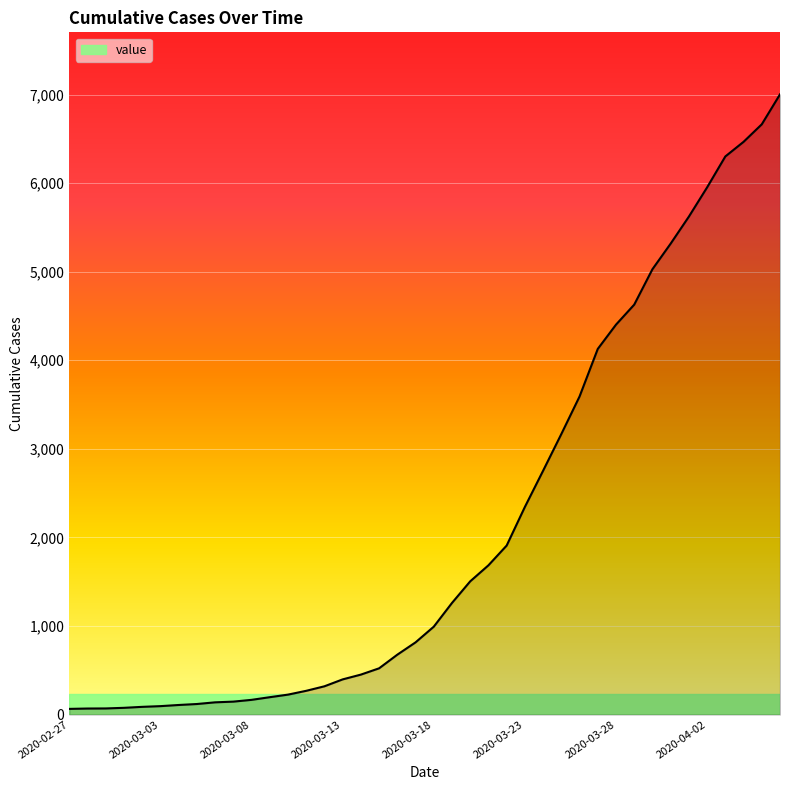

What is the greatest value displayed?

7002